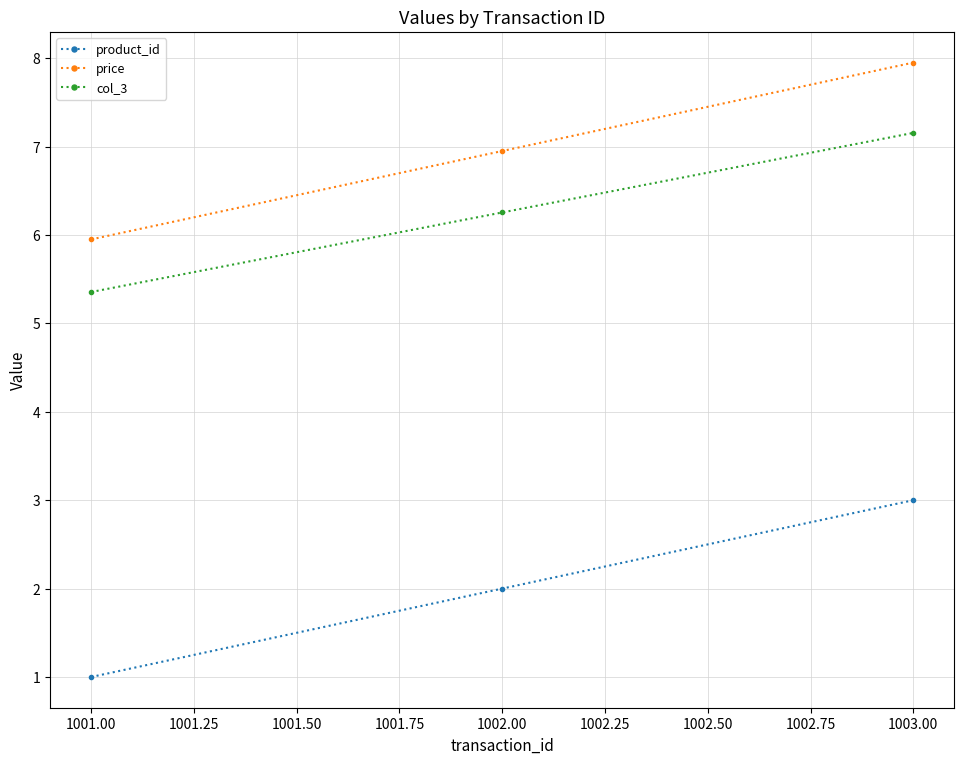

What is the difference between the maximum and minimum values in the product_id series?

2.0